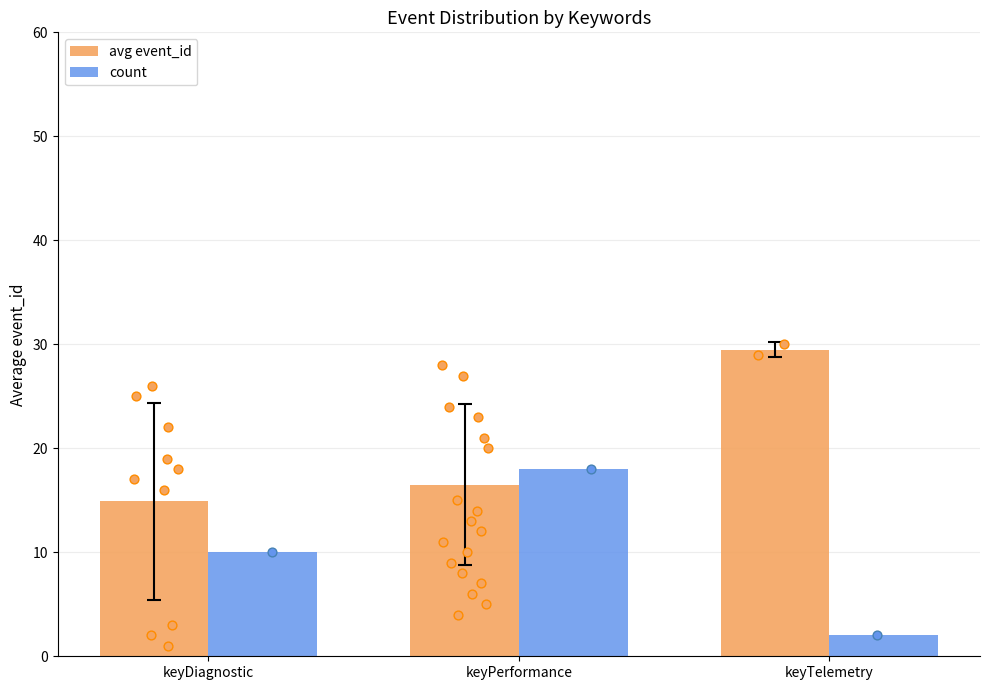

What is the total value across all series at keyTelemetry?

31.5